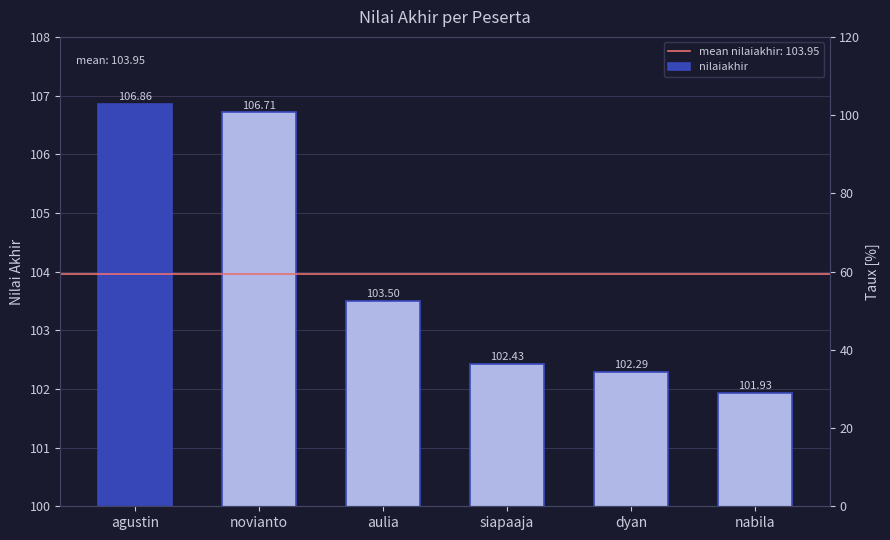

At which label is the value closest to 104?

aulia